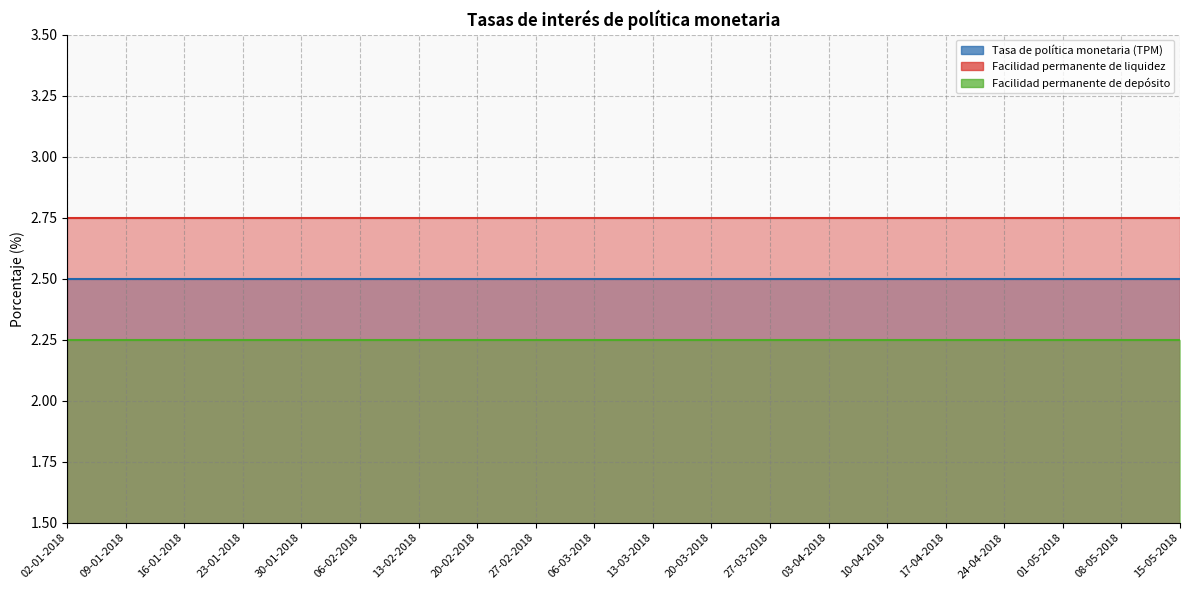

How many series are shown in this chart?

3